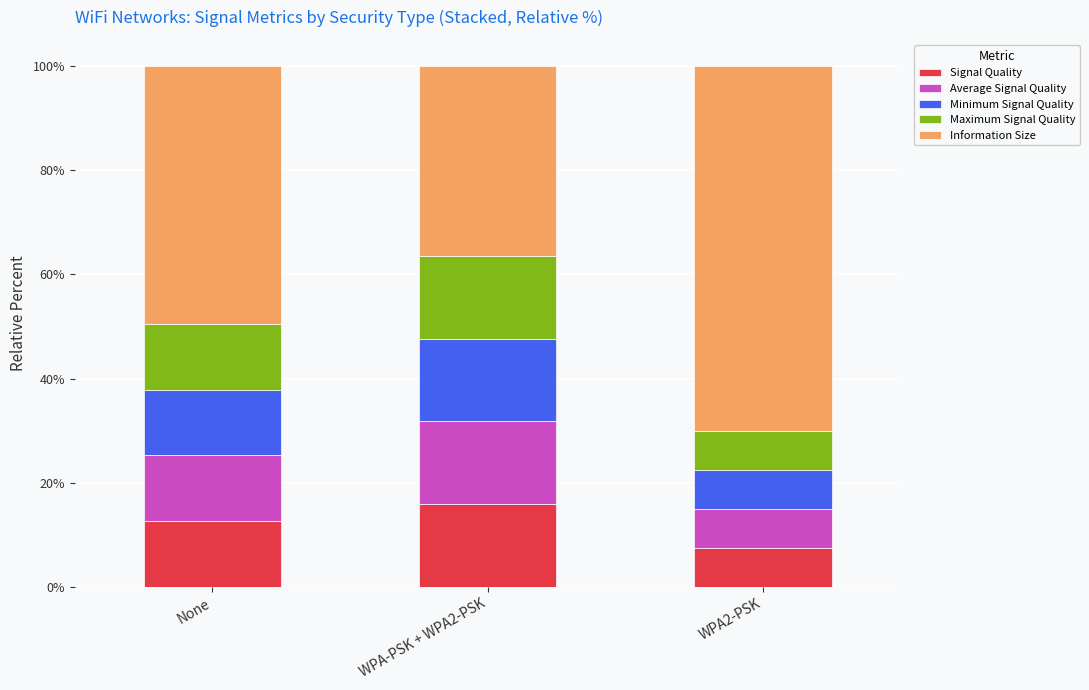

What are all the series names shown in the legend?

Signal Quality, Average Signal Quality, Minimum Signal Quality, Maximum Signal Quality, Information Size